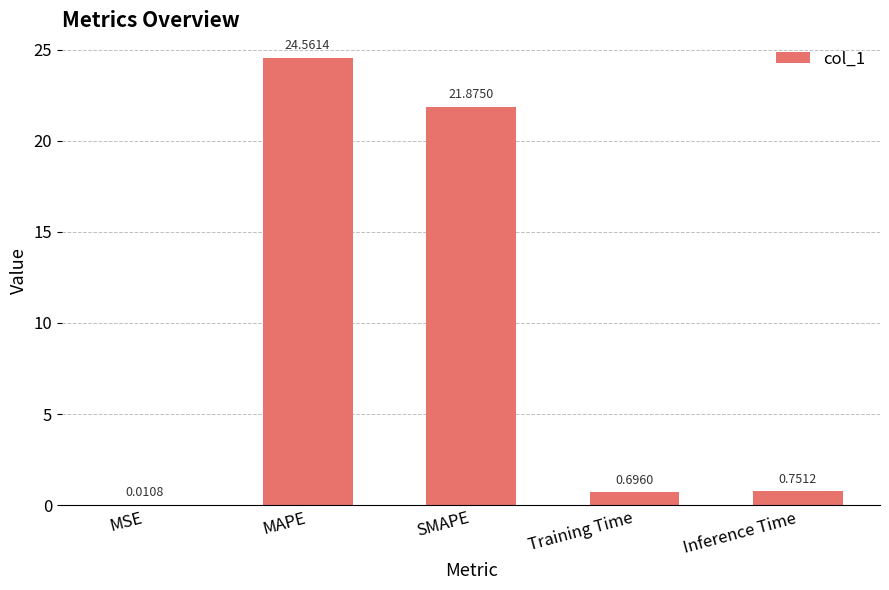

What is the sum of all values?

47.9